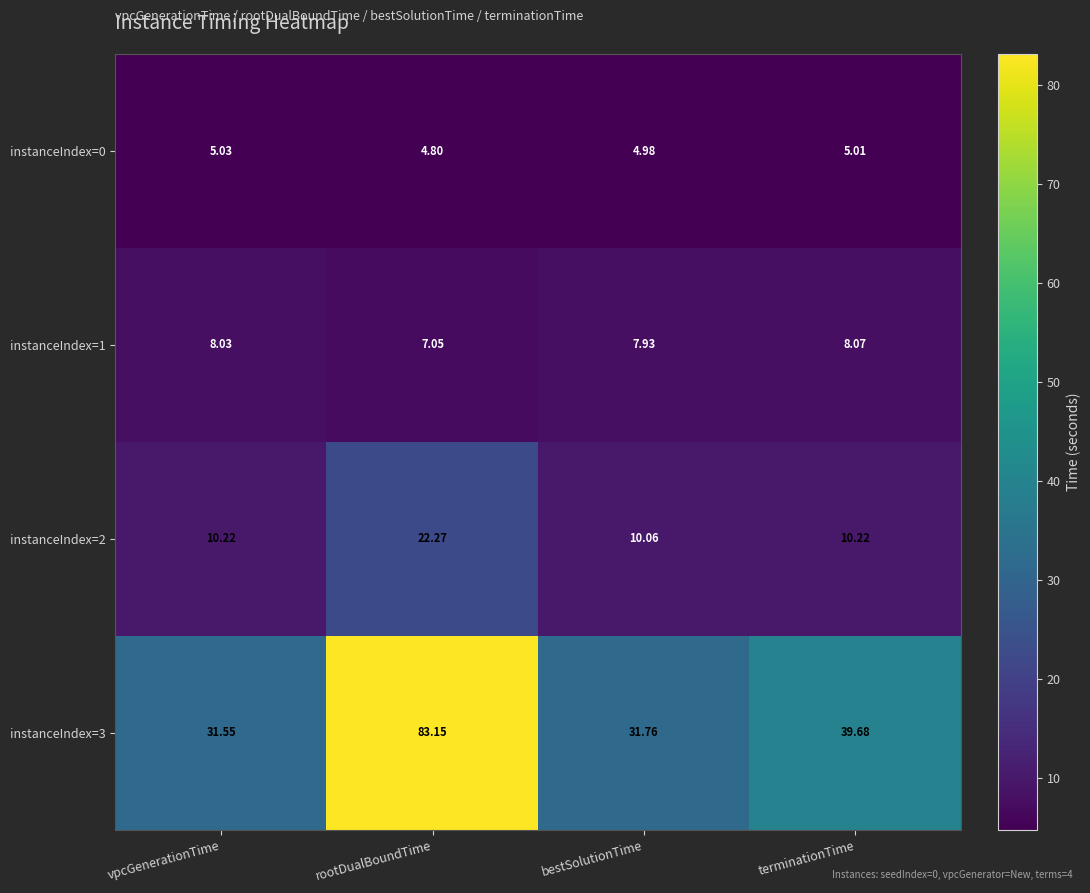

Rank the series by their maximum value, from lowest to highest.

instanceIndex=0, instanceIndex=1, instanceIndex=2, instanceIndex=3